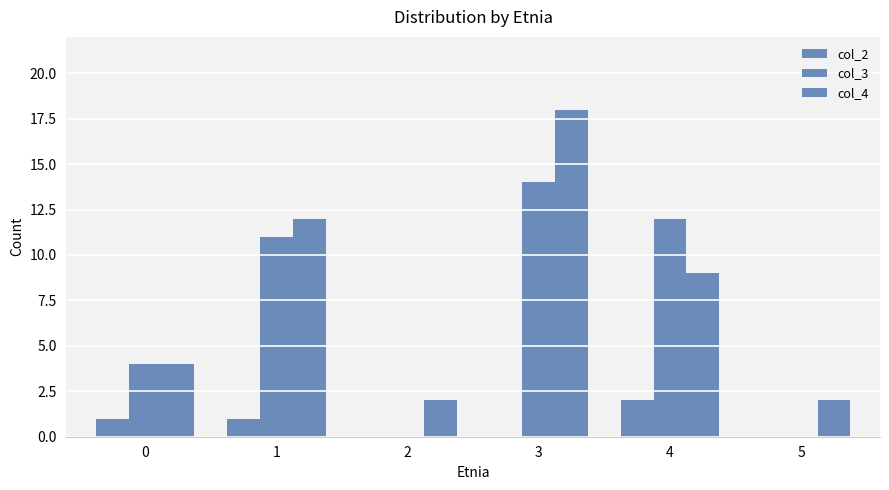

Are the bars grouped side by side (vs. stacked)?

Yes